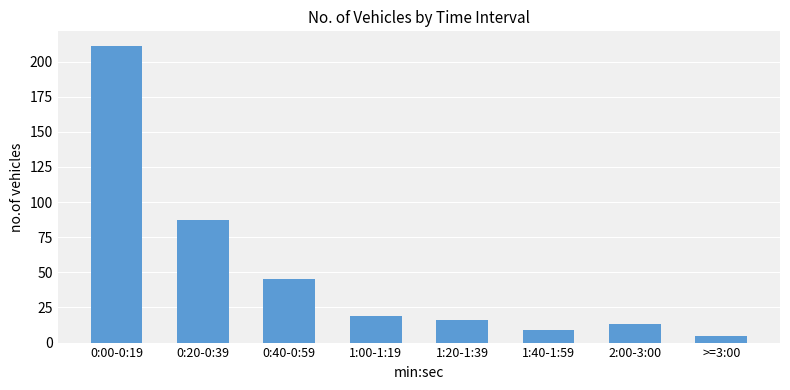

How many distinct data groups are displayed?

1